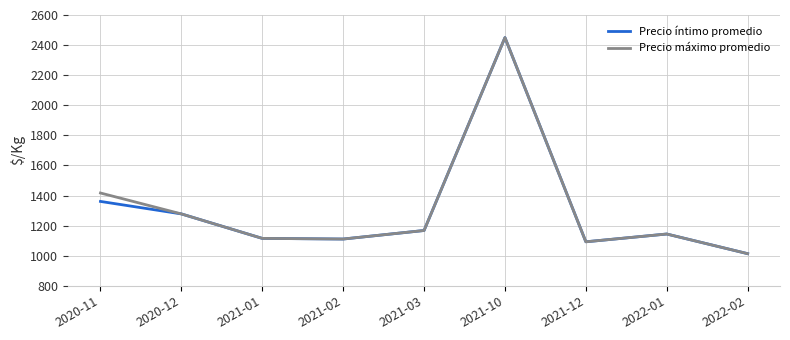

The value of Precio íntimo promedio at 2021-10 is 1701.5. True or false?

False